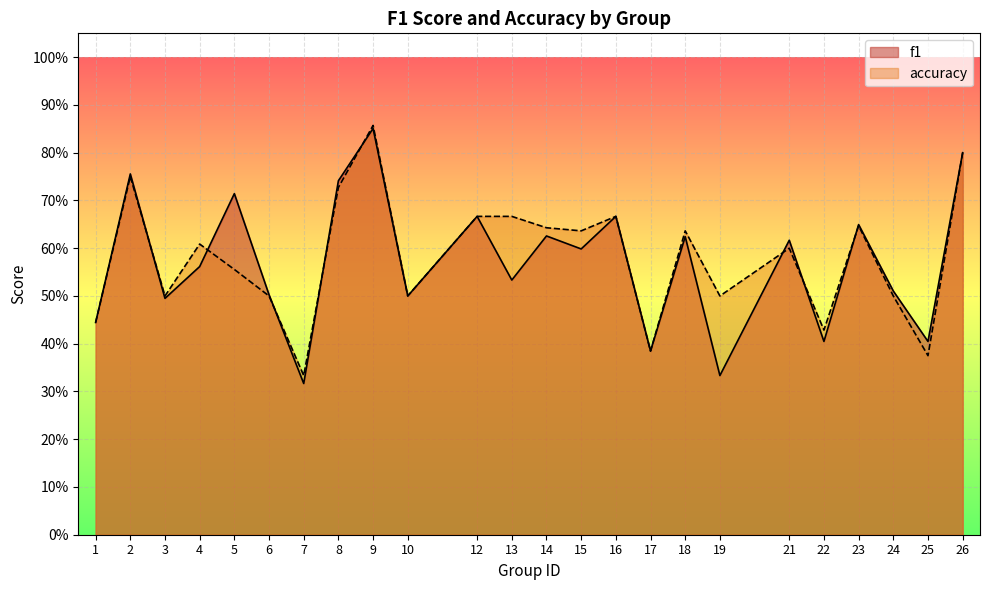

Which series has the largest range (max minus min)?

f1